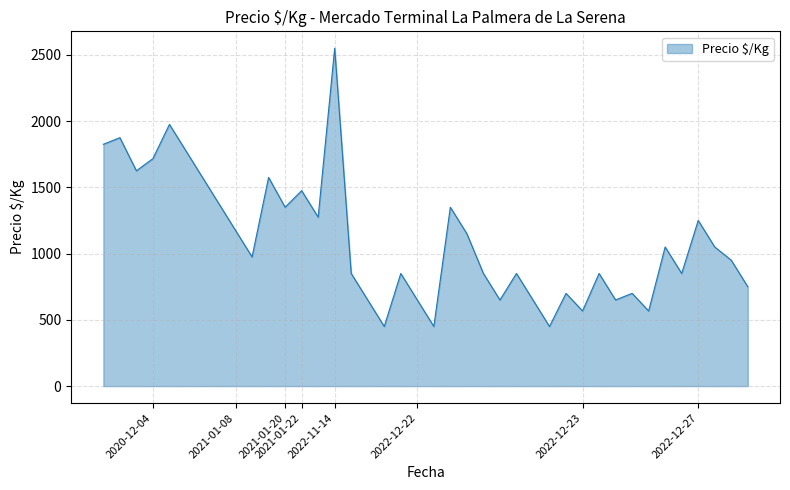

What is the maximum value shown in the chart?

2550